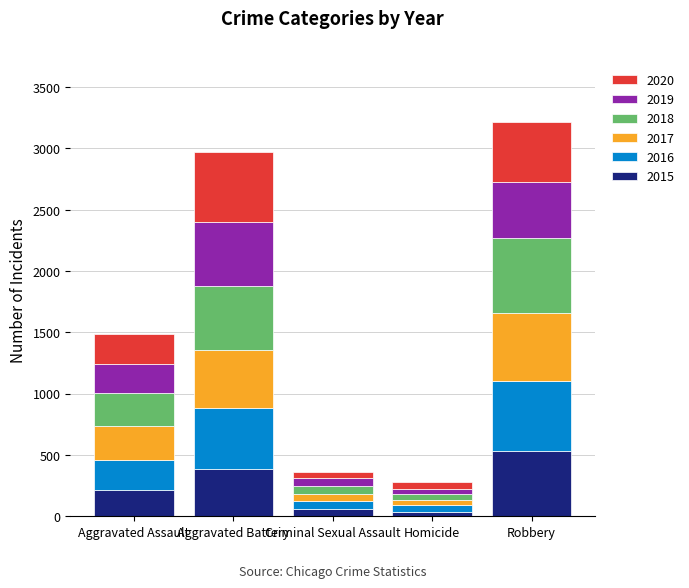

True or false: 2015 has a value of 210 at Aggravated Assault.

True